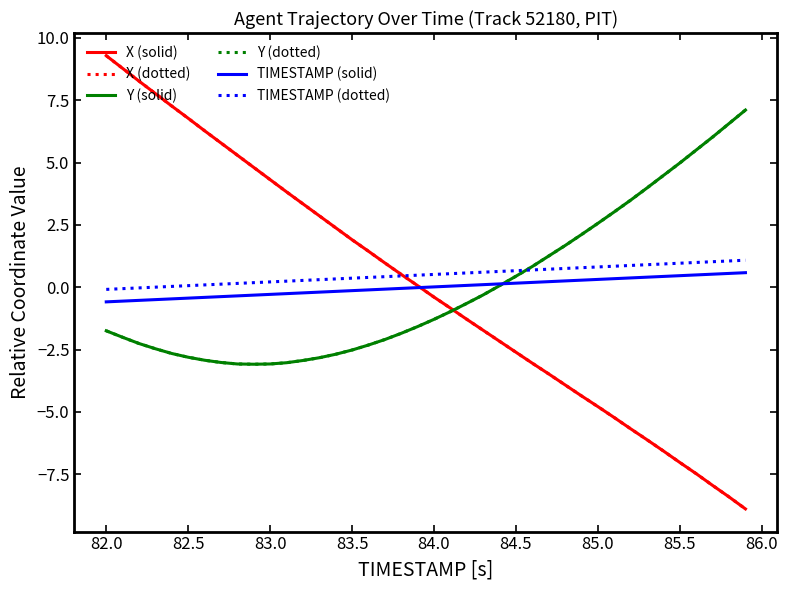

Does the chart display data point markers on the line(s)?

No